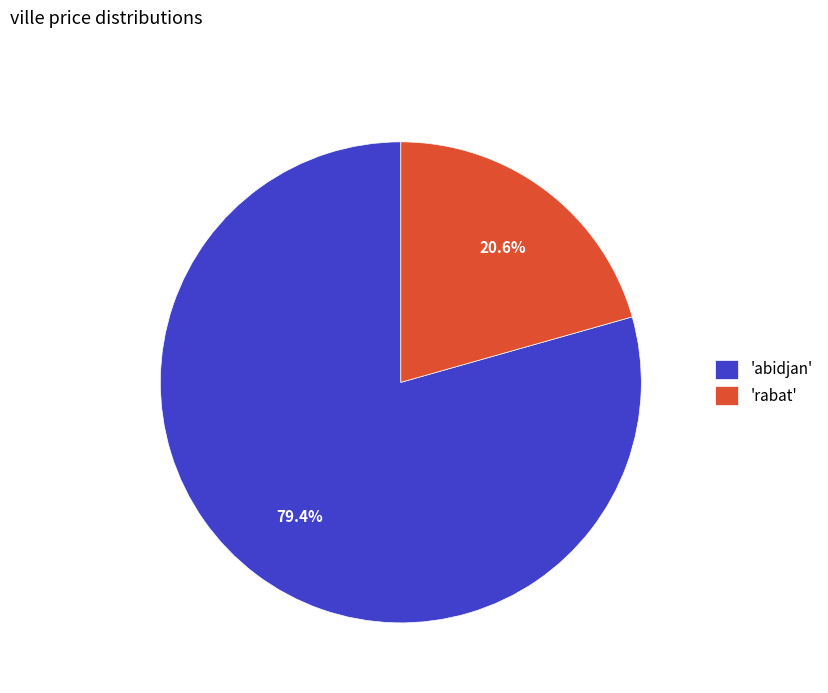

To the nearest percent, what is the average slice percentage?

50%